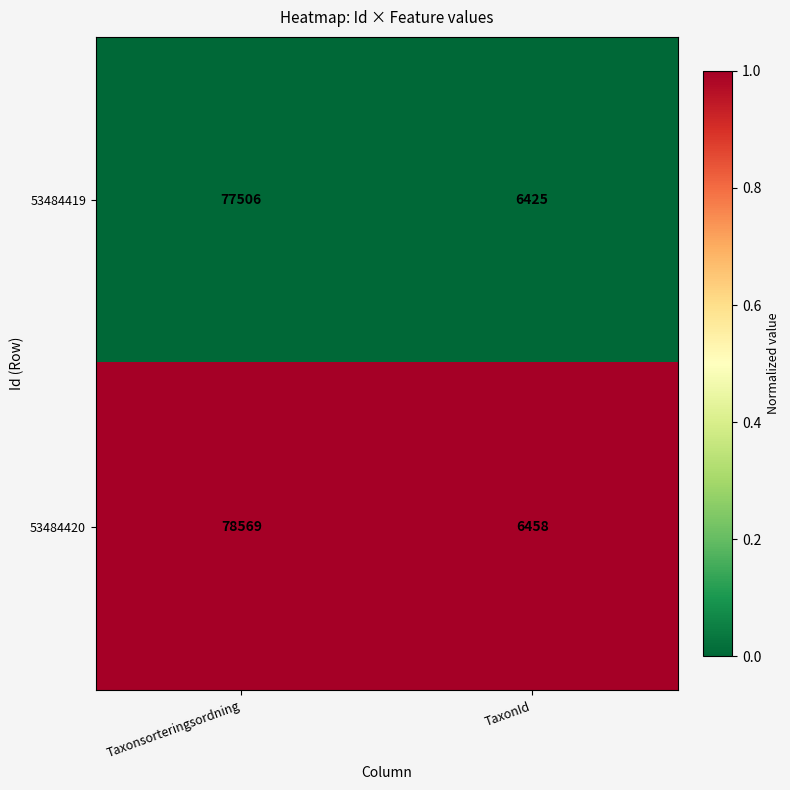

Rank the series by their maximum value, from highest to lowest.

53484420, 53484419